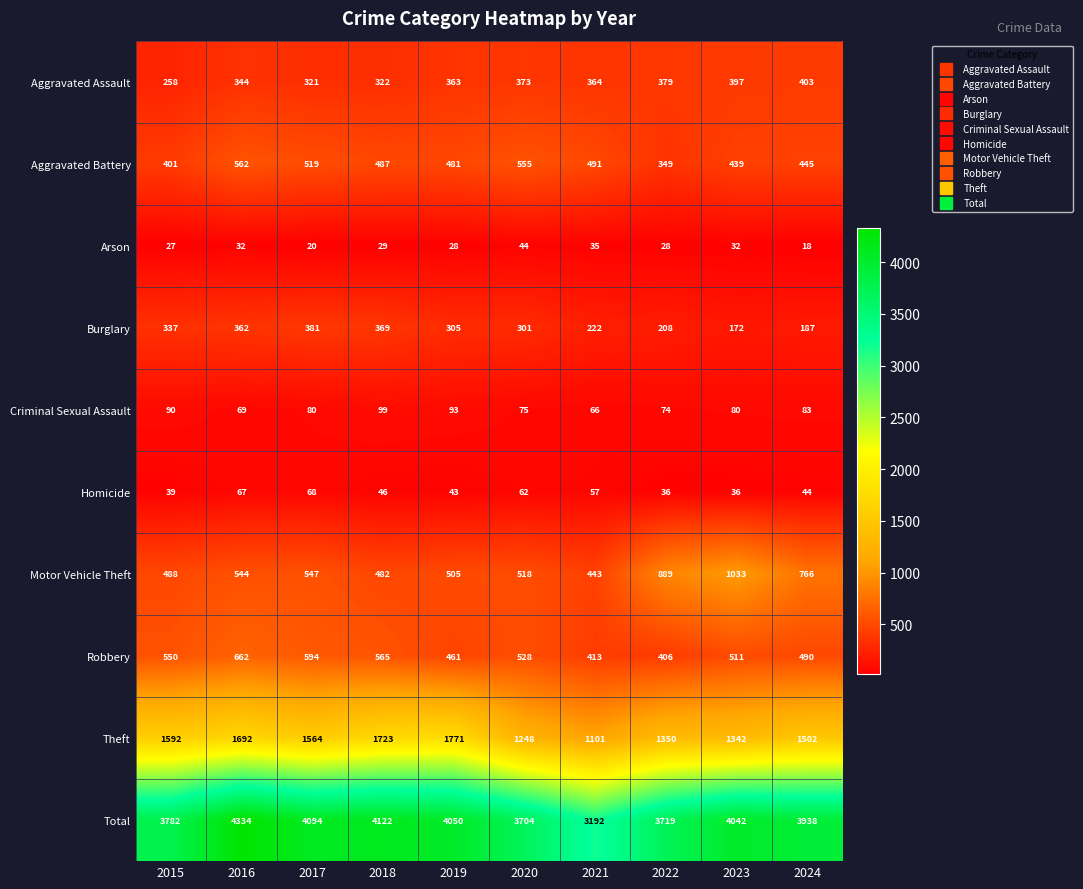

Read the Theft value at 2017, to the nearest 100.

1600